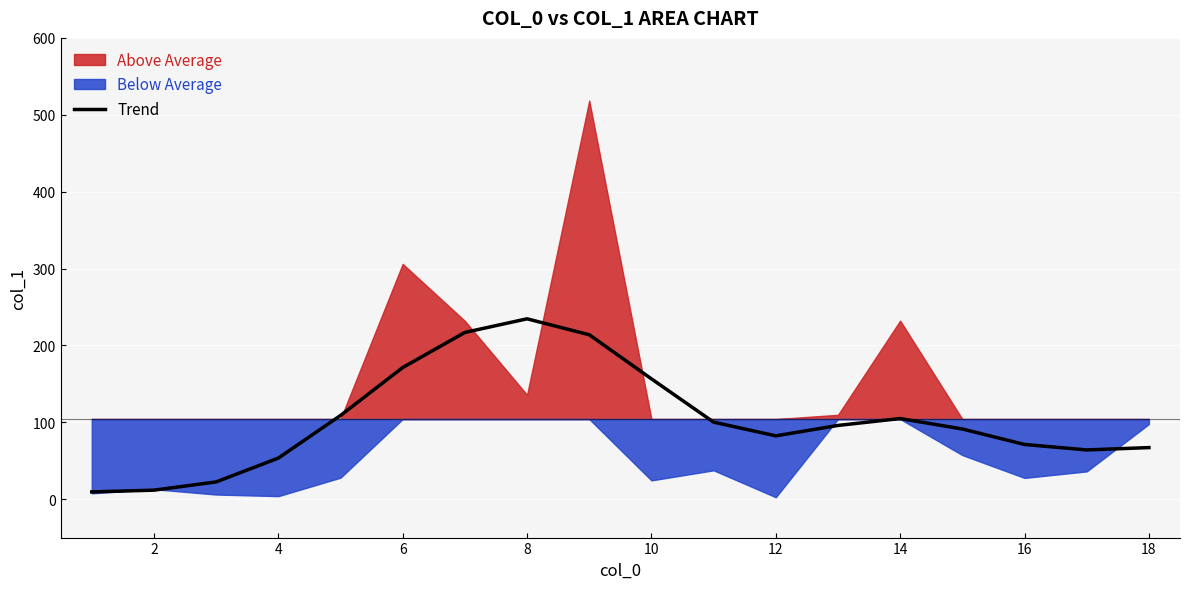

True or false: Trend has a value of 112.2 at 16.

False